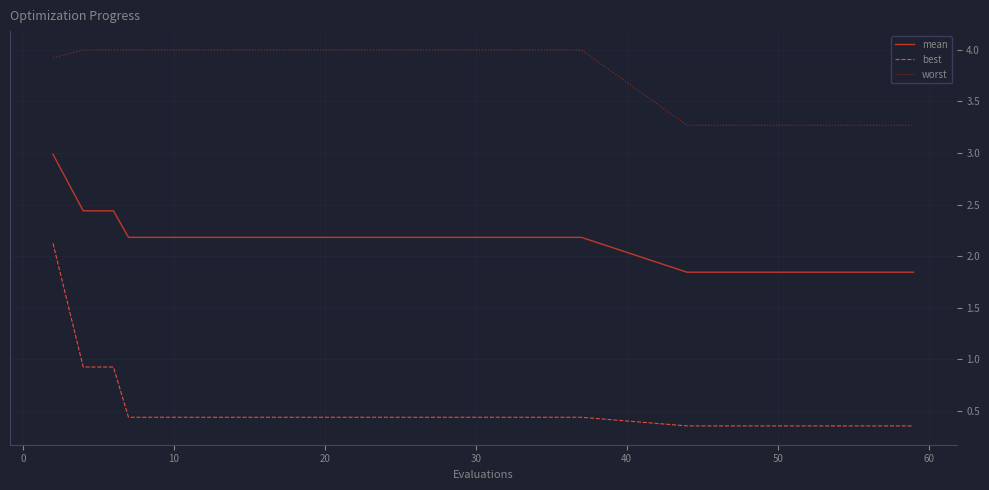

True or false: best and worst cross at least once.

False